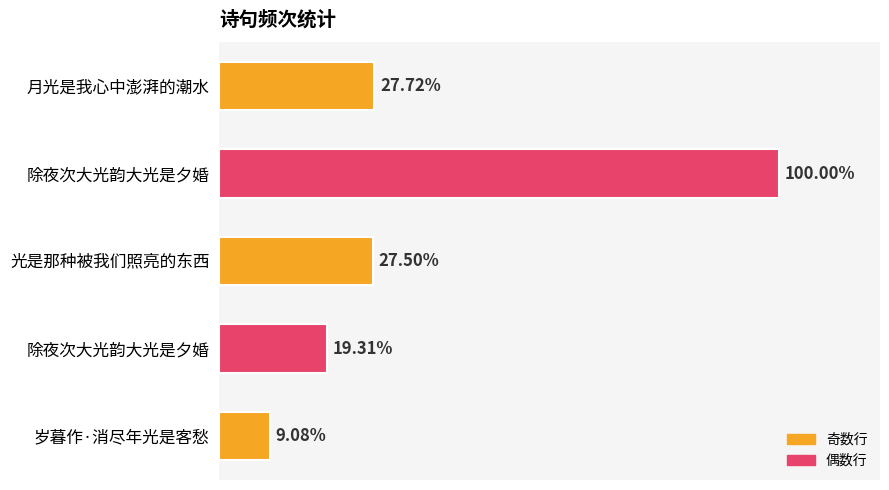

Are the bars horizontal?

Yes